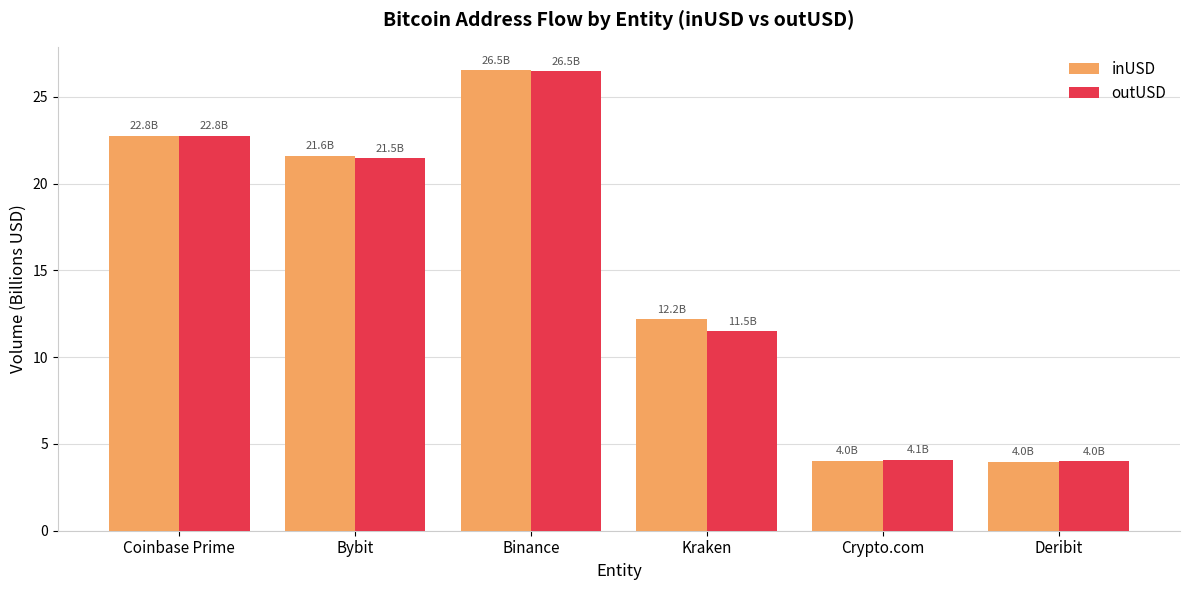

At which label does outUSD first exceed 21?

Coinbase Prime